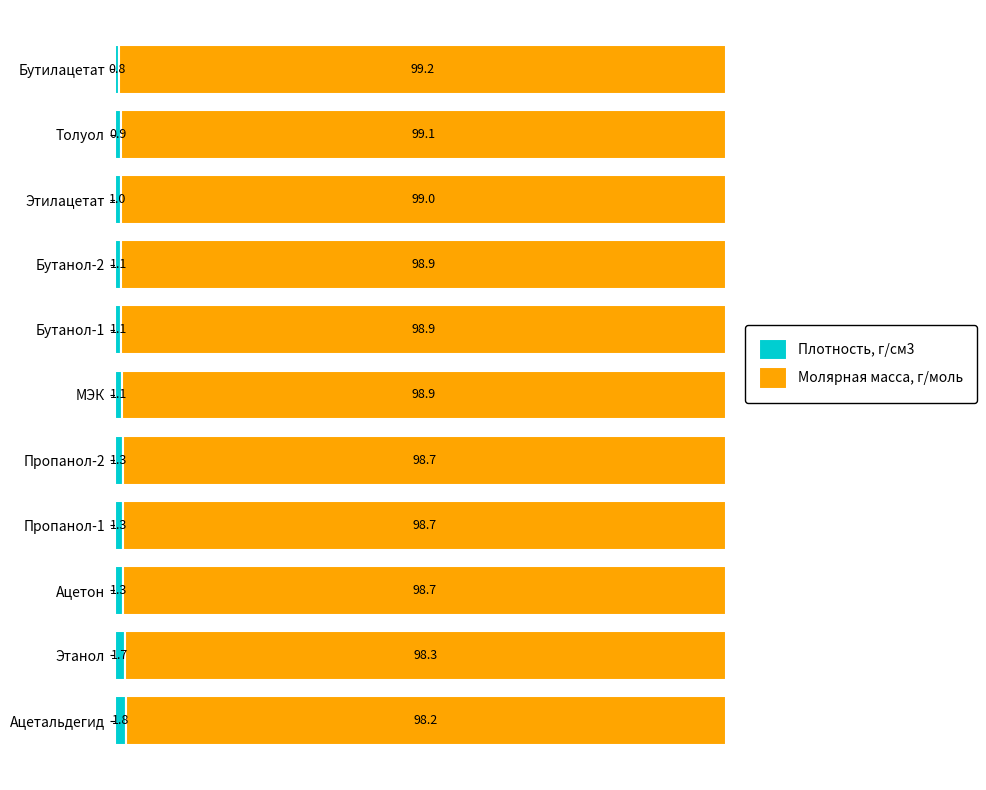

The value of Плотность, г/см3 at Толуол is 0.9. True or false?

True